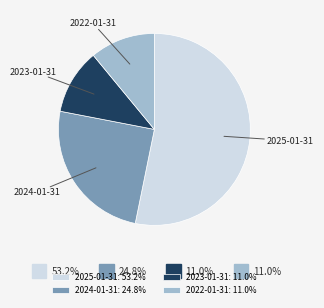

What is the ratio of the value at 2023-01-31 to the value at 2022-01-31?

1.0